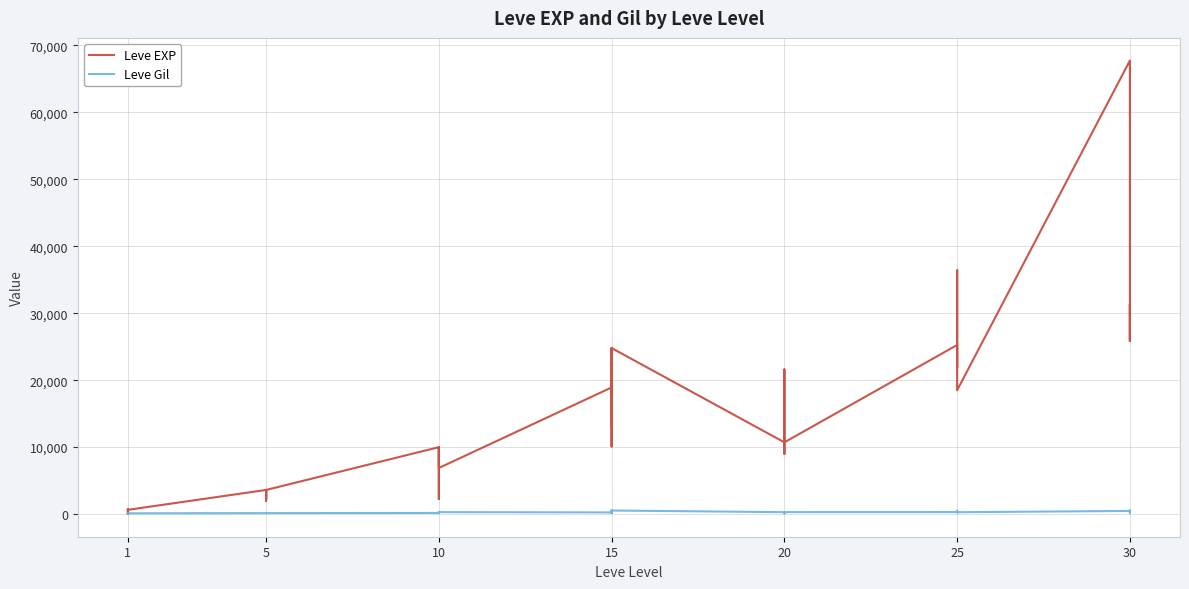

Which series has the largest range (max minus min)?

Leve EXP